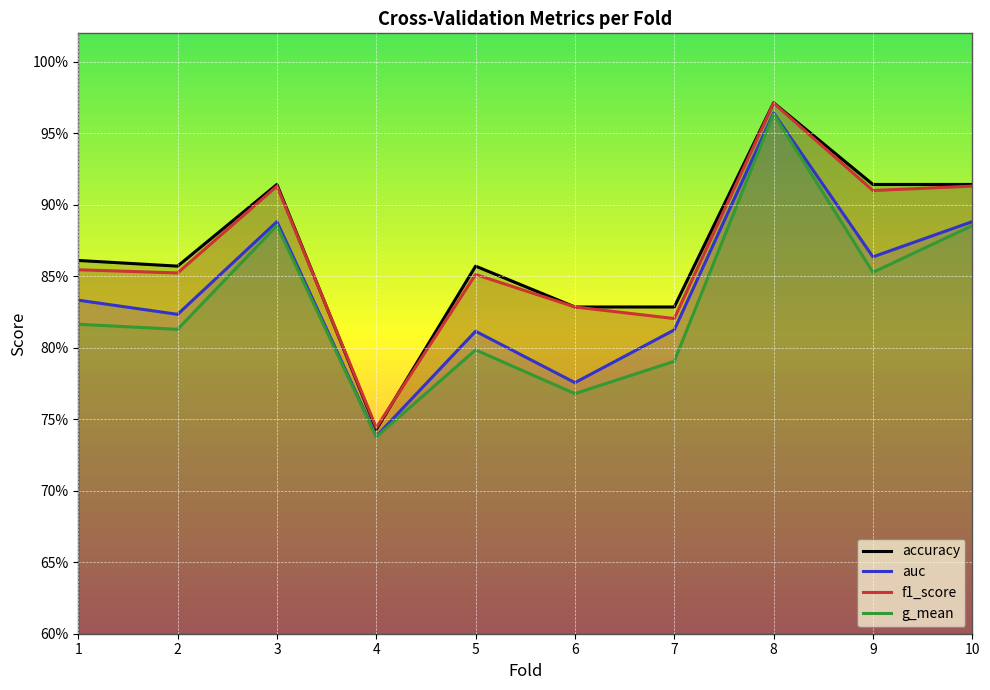

What is the value of the g_mean point at the 6th from the left?

0.8